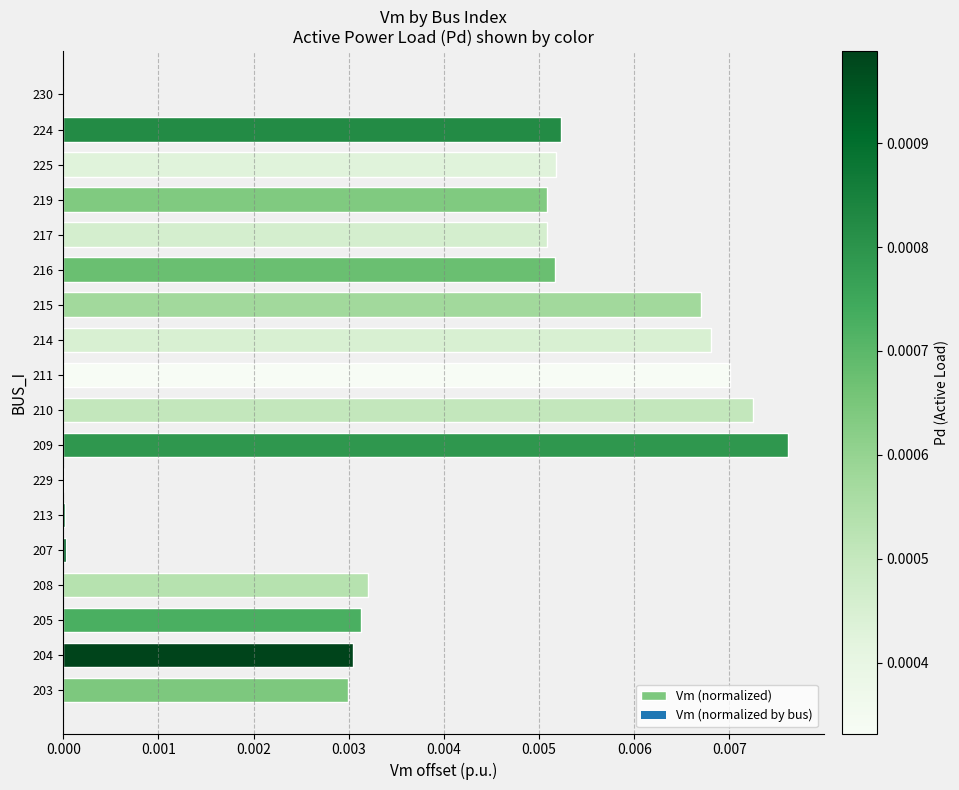

At which category does the chart reach its peak across all series?

209